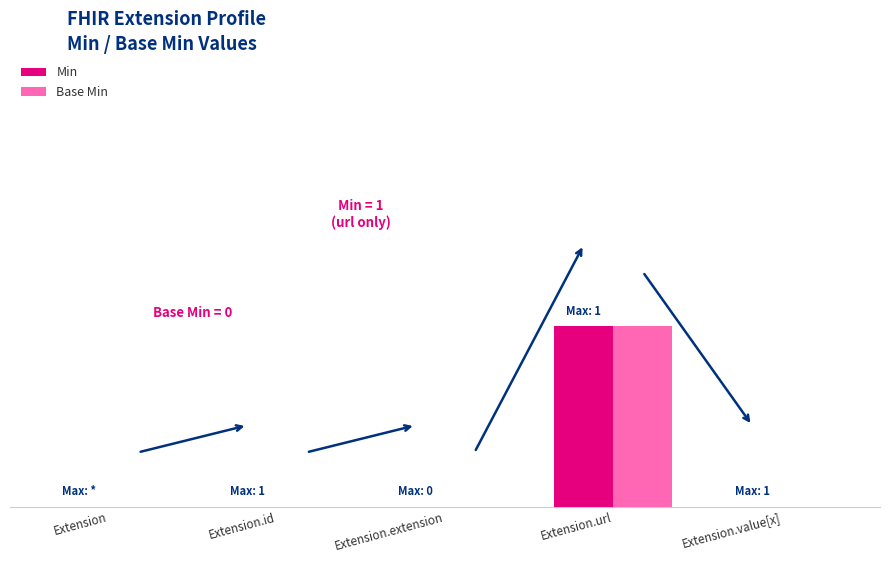

What is the highest value of the Base Min series?

1